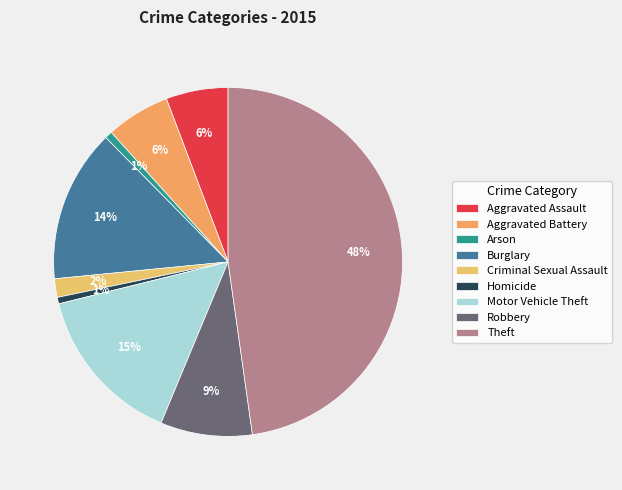

Rank the categories by value from highest to lowest.

Theft, Motor Vehicle Theft, Burglary, Robbery, Aggravated Battery, Aggravated Assault, Criminal Sexual Assault, Arson, Homicide